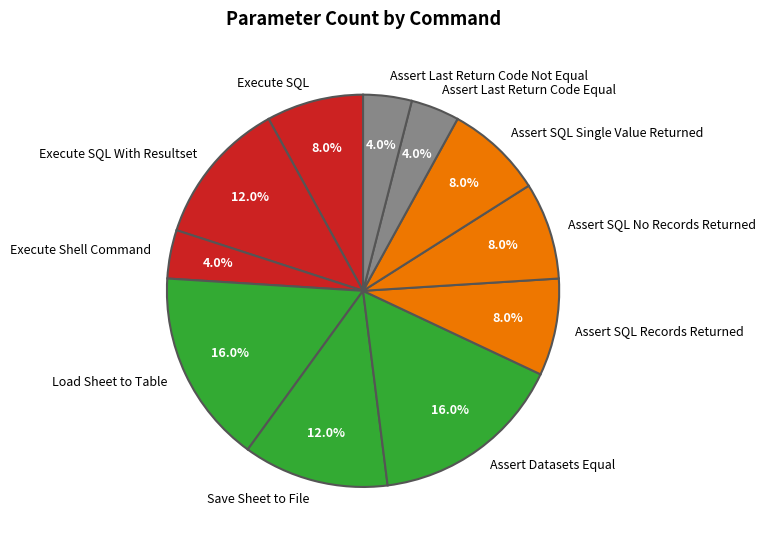

How many slices are in this pie chart?

11